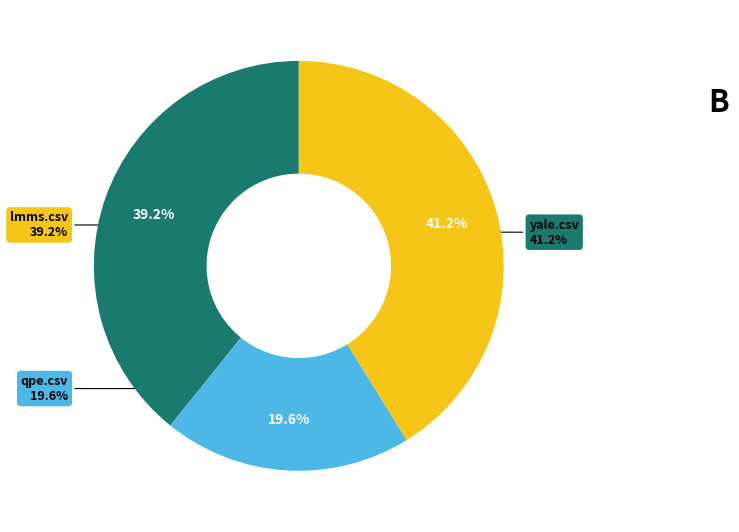

To the nearest percent, what is the average slice percentage?

33%